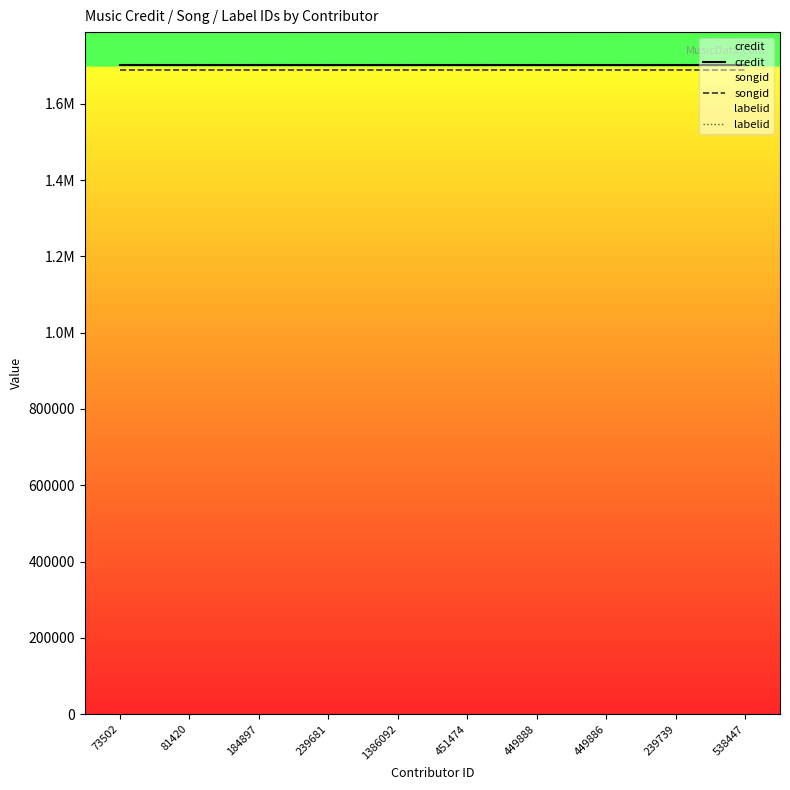

At which category does the chart reach its peak across all series?

73502